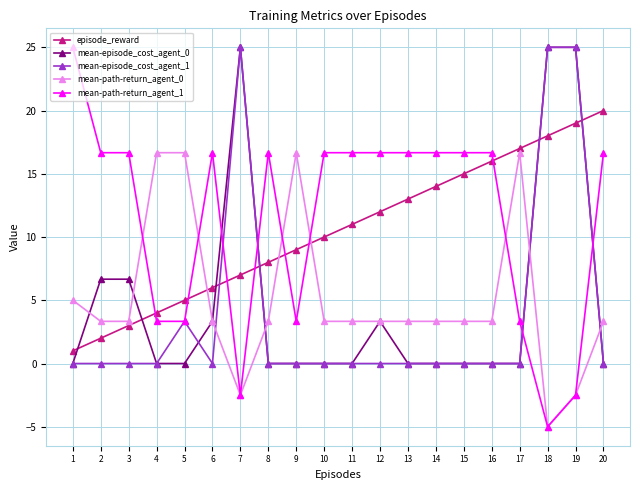

What is the greatest value displayed?

25.0